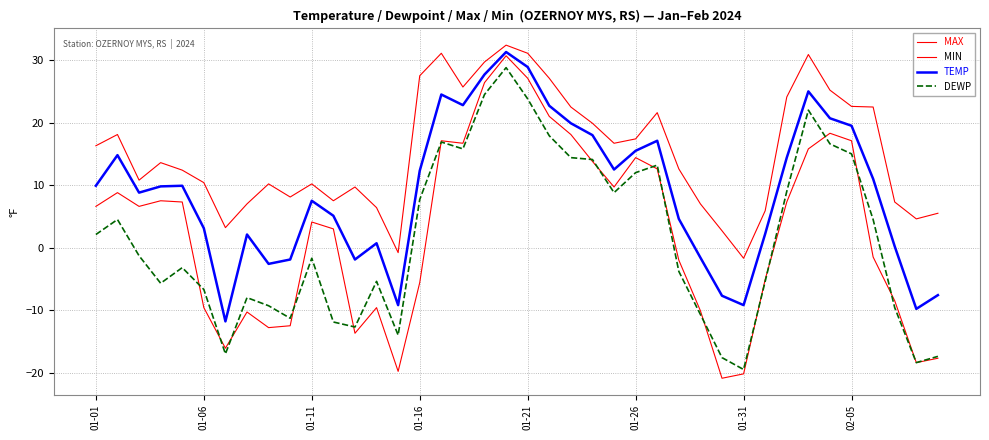

Does the chart have visible grid lines?

Yes